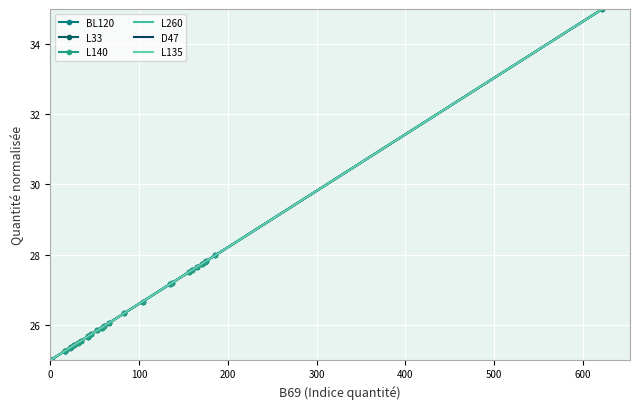

What is the sum of all D47 values?

819.8